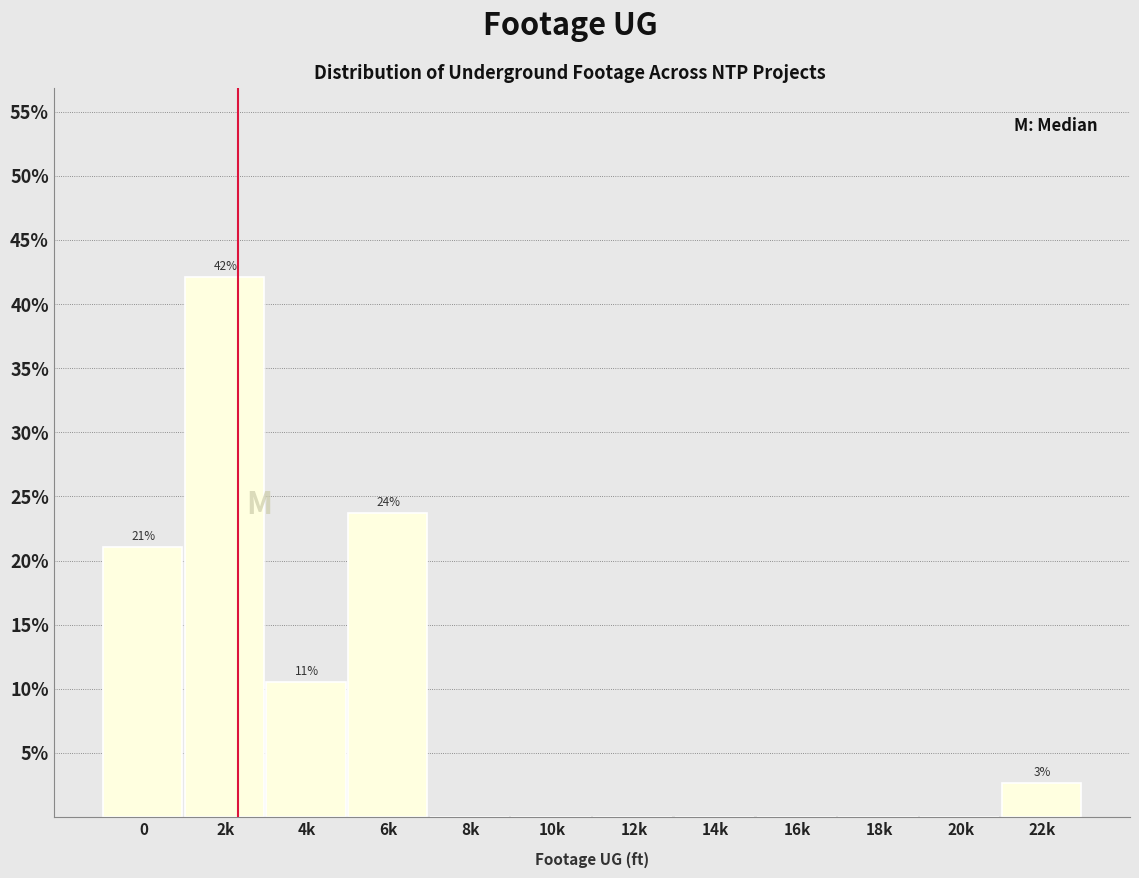

Reading right to left, what are all the values shown in this chart?

22k=2.6	20k=0.0	18k=0.0	16k=0.0	14k=0.0	12k=0.0	10k=0.0	8k=0.0	6k=23.7	4k=10.5	2k=42.1	0=21.1